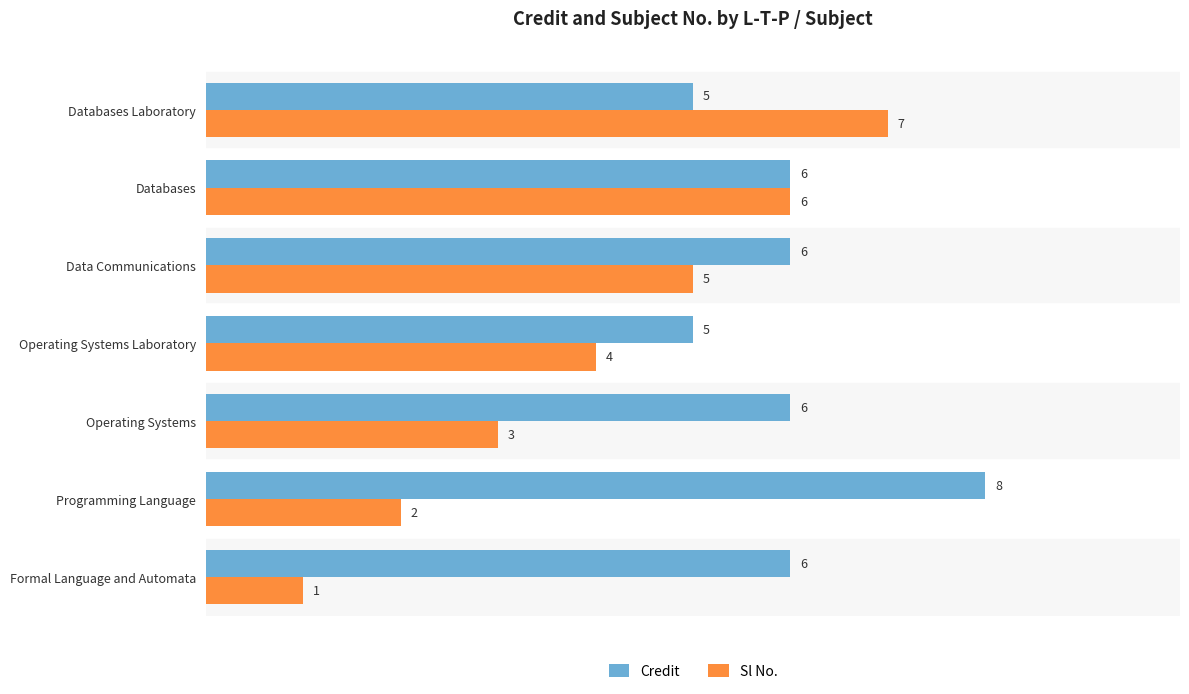

Is the value of Sl No. at Databases greater than the value of Credit at Databases Laboratory?

Yes